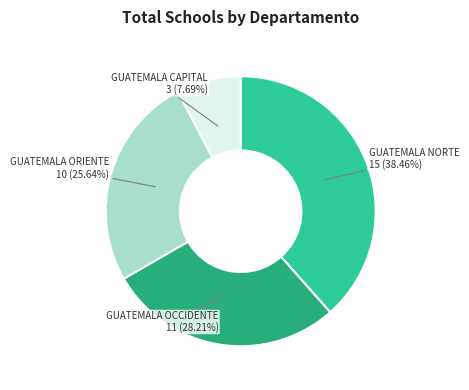

Is there any slice that represents more than half of the pie?

No